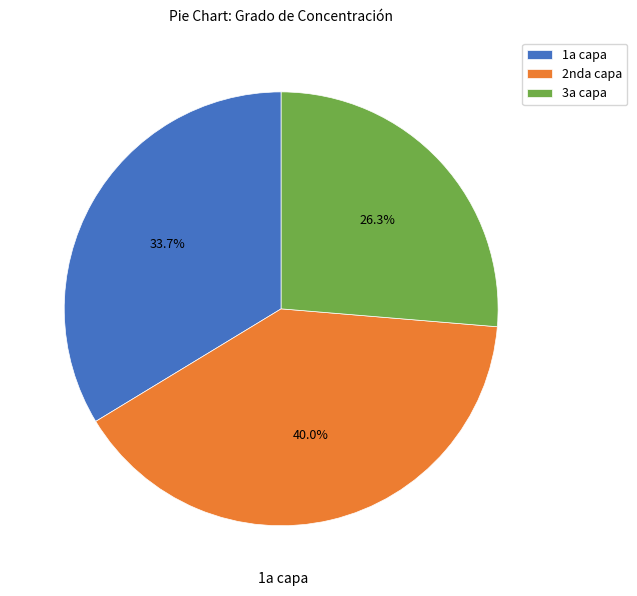

Is it true that 3a capa is 38% of the pie?

False